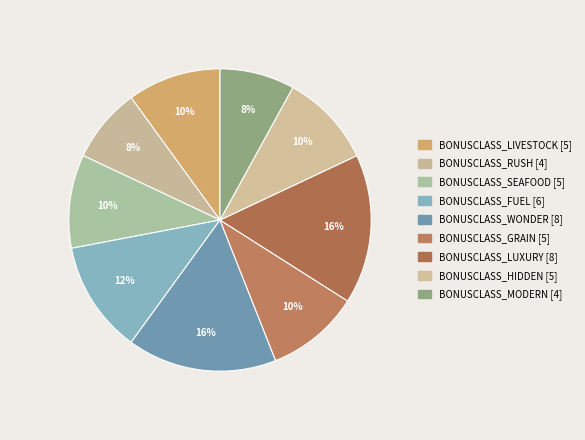

Is BONUSCLASS_LUXURY the majority of the pie?

No